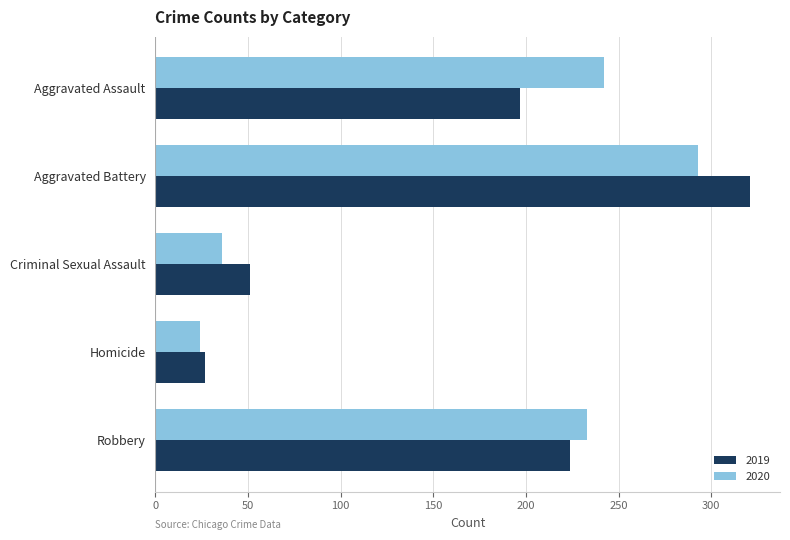

What value does the 2020 series have at Aggravated Battery?

293